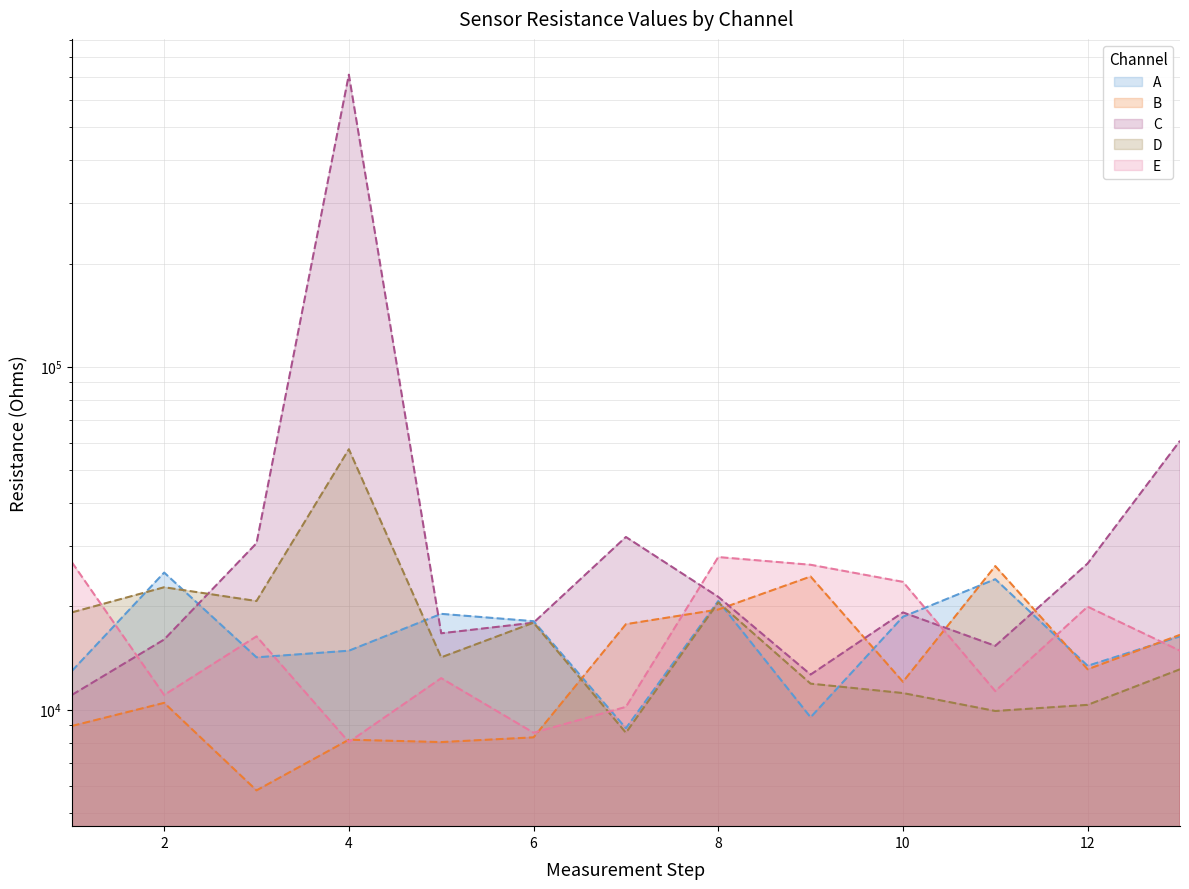

How many times do E and B cross each other?

7